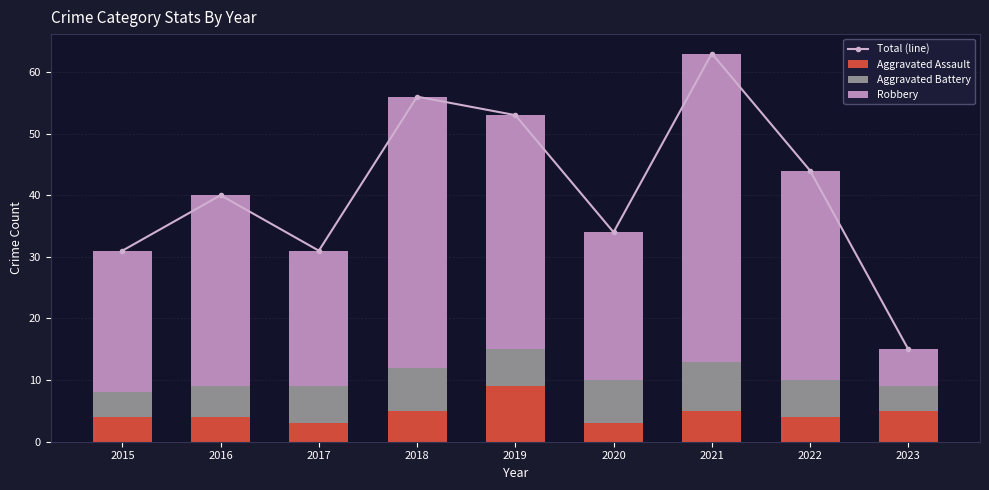

List the series in order of their peak value, lowest first.

Aggravated Battery, Aggravated Assault, Robbery, Total (line)